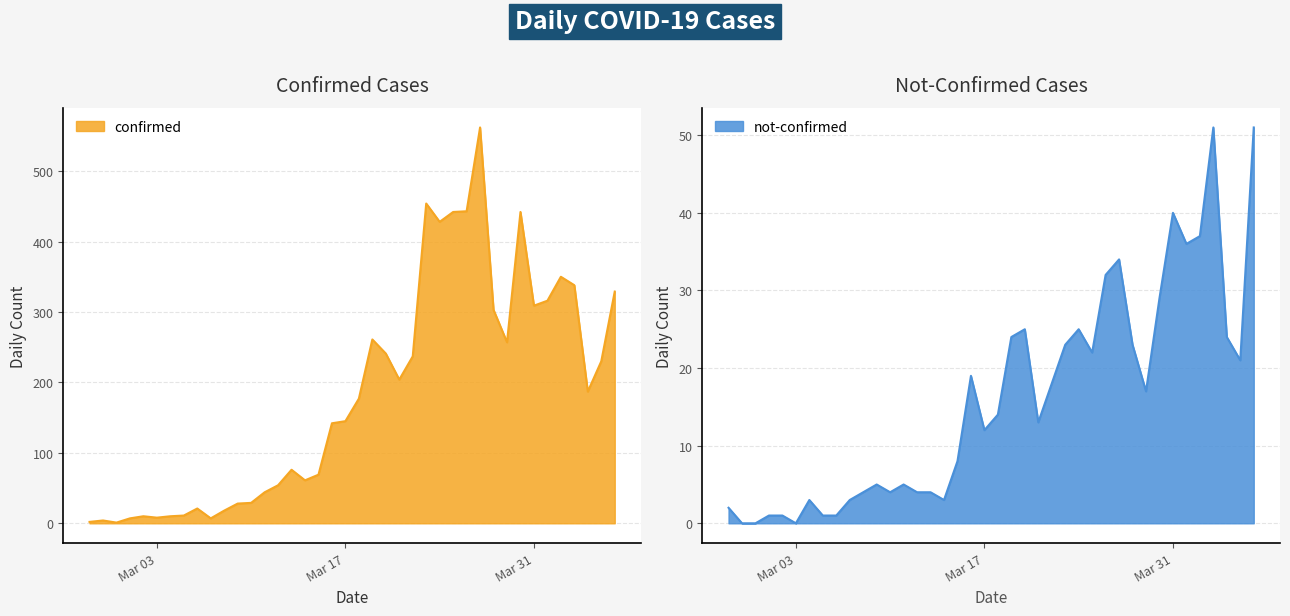

Reading left to right, extract all data points from this chart.

confirmed: 2	4	1	7	10	8	10	11	21	7	18	28	29	44	54	76	61	69	142	145	177	261	241	204	237	454	428	442	443	562	303	257	442	309	316	350	338	187	230	329
not-confirmed: 2	0	0	1	1	0	3	1	1	3	4	5	4	5	4	4	3	8	19	12	14	24	25	13	18	23	25	22	32	34	23	17	29	40	36	37	51	24	21	51